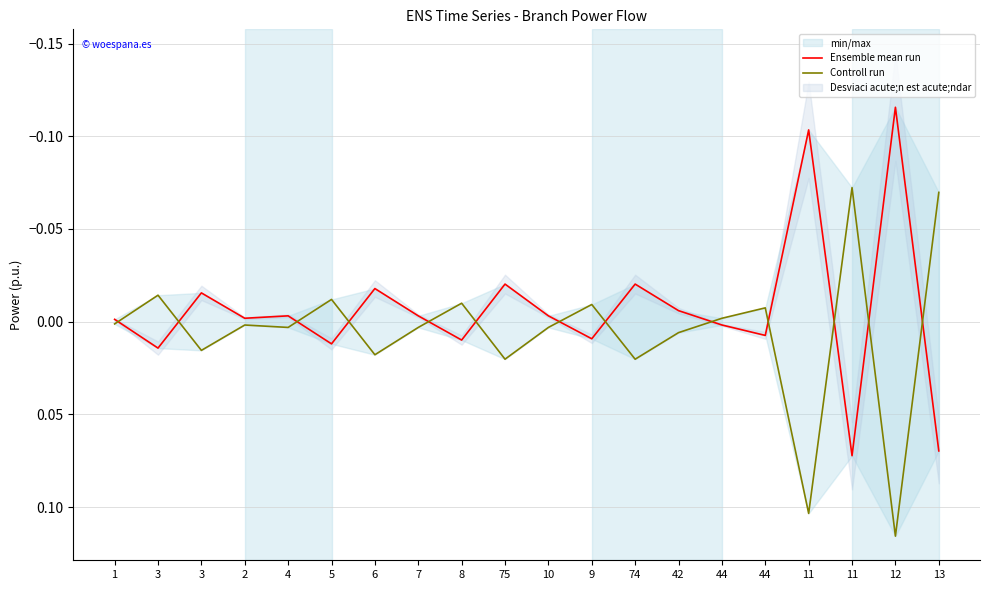

What is the minimum value shown in the chart?

-0.1